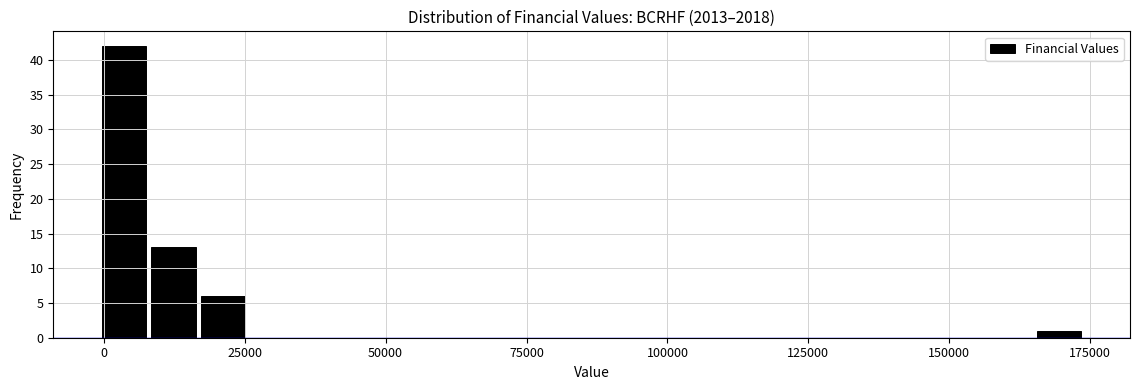

Read against the x-axis, roughly where is the centre of the tallest bar?

5000